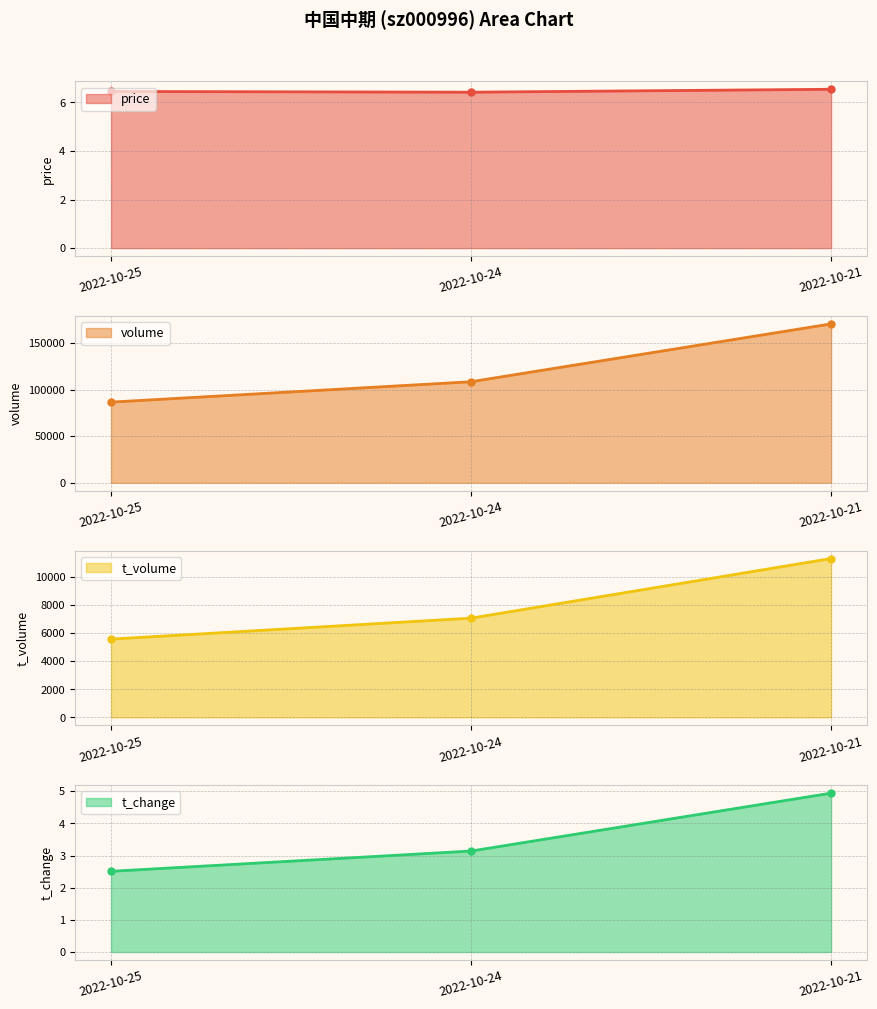

What is the difference between the maximum and minimum values in the t_change series?

2.4